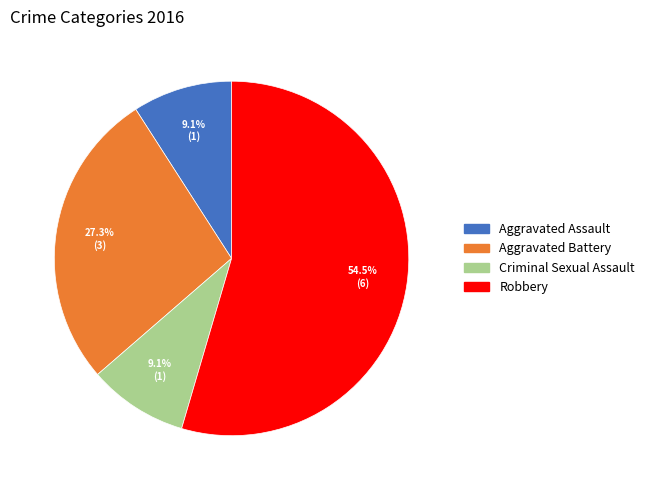

What is the largest slice in the pie chart?

Robbery